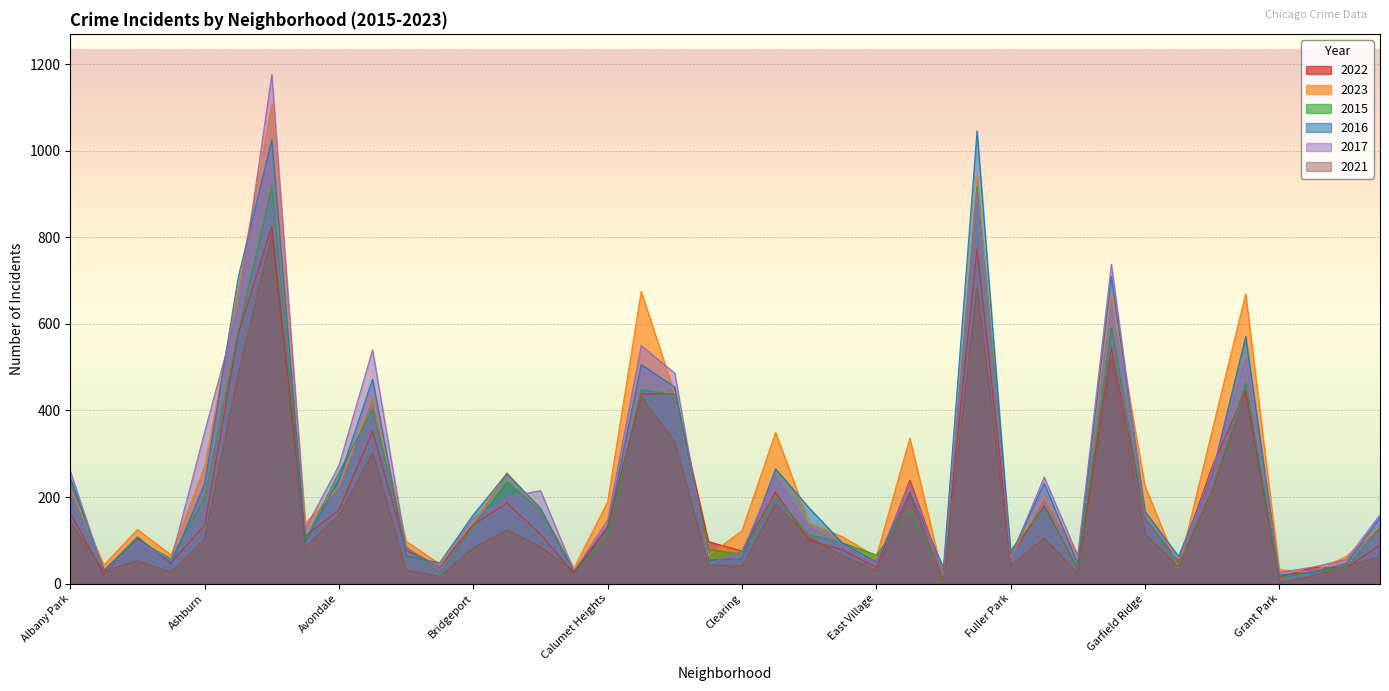

Which series has the largest range (max minus min)?

2017